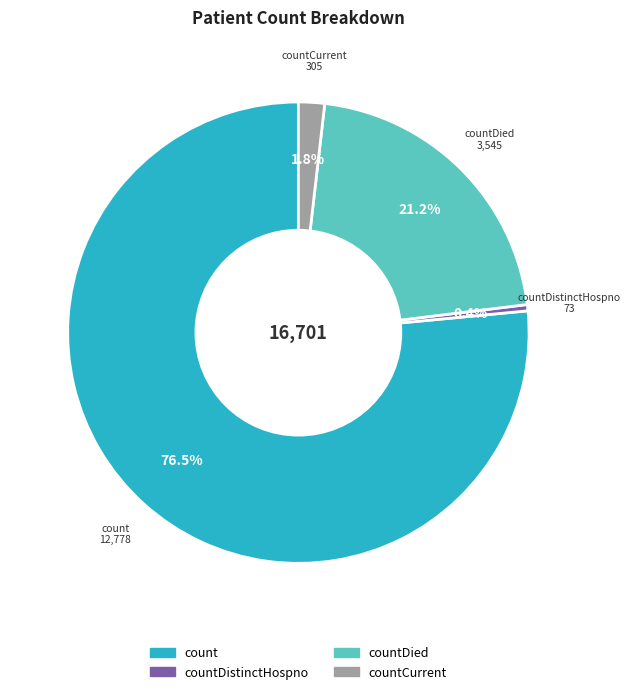

What is the smallest slice in the pie chart?

countDistinctHospno